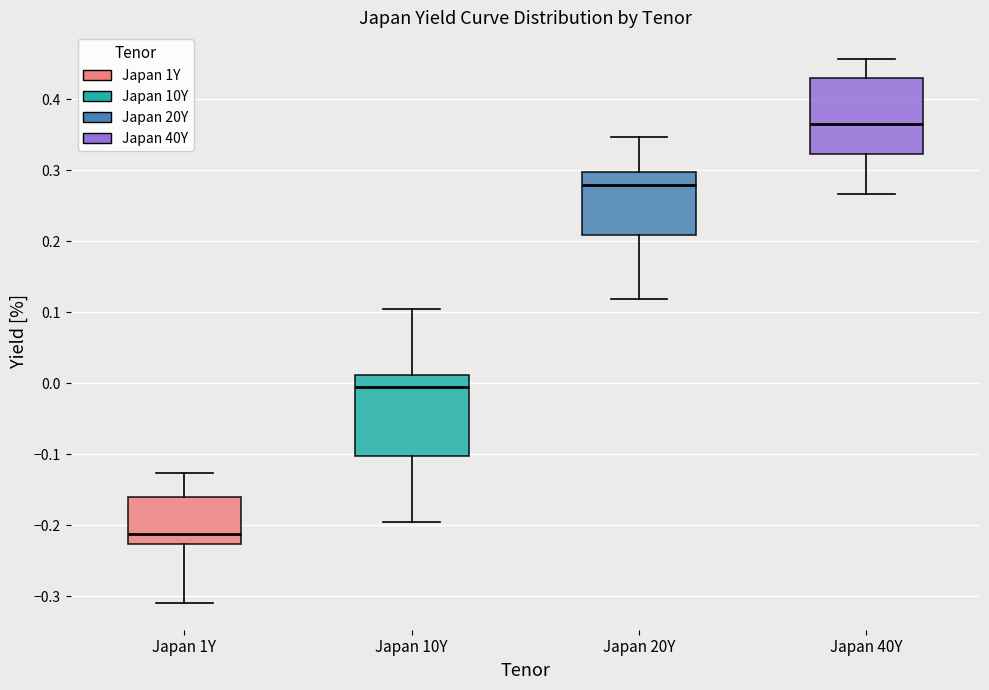

Reading left to right, read every box against the y-axis: the position of its median line, the range the box covers, and the ends of its whiskers. The values are not printed on the chart, so give them approximately, as read against the axis.

Japan 1Y: median -0.21, box -0.23 to -0.16, whiskers -0.31 to -0.13
Japan 10Y: median -0.01, box -0.10 to 0.01, whiskers -0.19 to 0.10
Japan 20Y: median 0.28, box 0.21 to 0.30, whiskers 0.12 to 0.35
Japan 40Y: median 0.37, box 0.32 to 0.43, whiskers 0.27 to 0.46